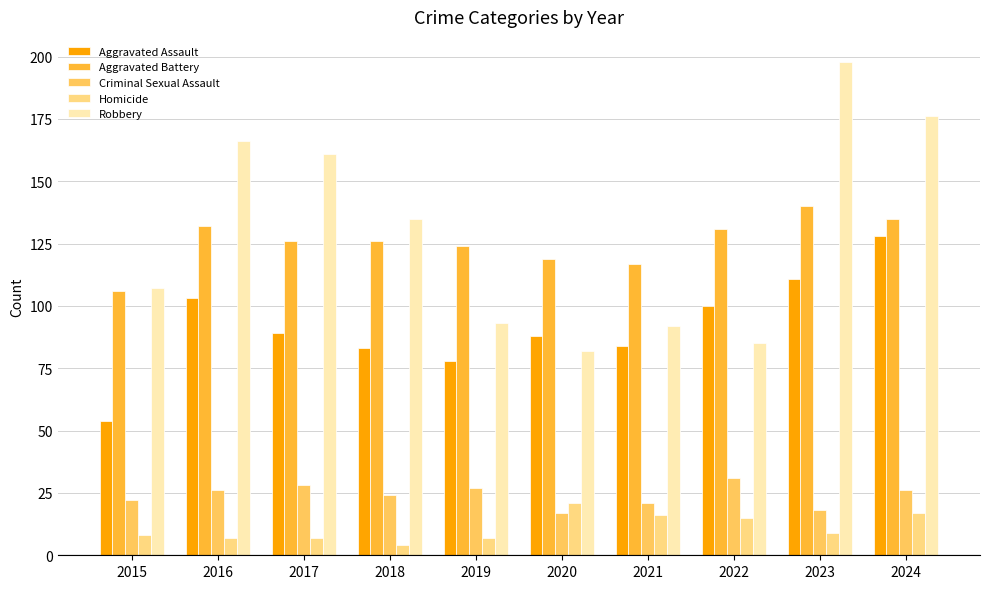

What is the value of the Criminal Sexual Assault bar at the 3rd from the left?

28